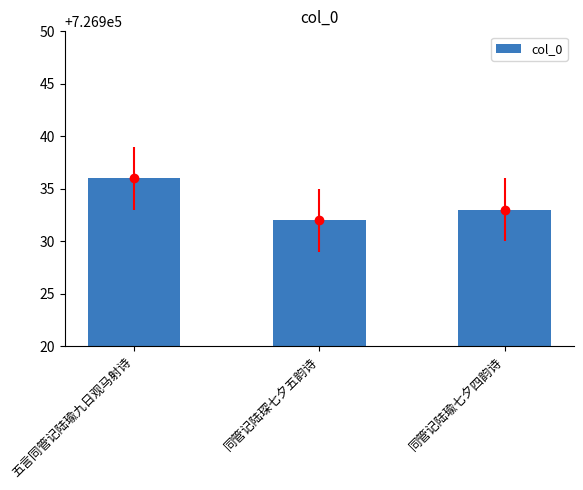

Approximately how many times larger is the value at 同管记陆琛七夕五韵诗 compared to 五言同管记陆瑜九日观马射诗?

1.0